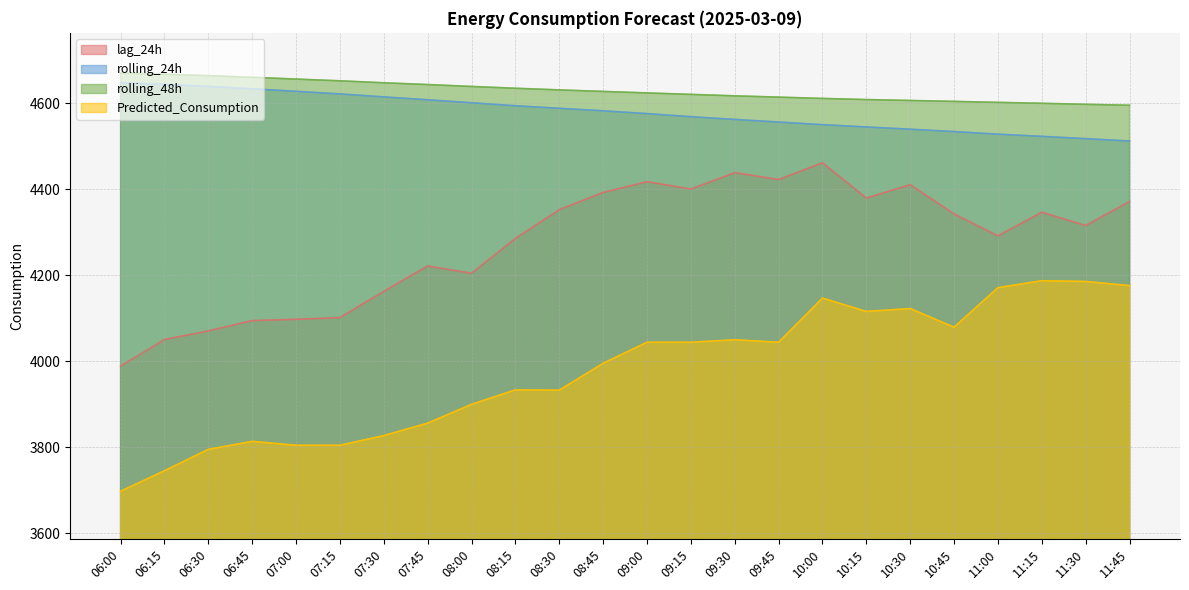

List the labels in order of Predicted_Consumption value, smallest first.

06:00, 06:15, 06:30, 07:00, 07:15, 06:45, 07:30, 07:45, 08:00, 08:30, 08:15, 08:45, 09:00, 09:15, 09:45, 09:30, 10:45, 10:15, 10:30, 10:00, 11:00, 11:45, 11:30, 11:15